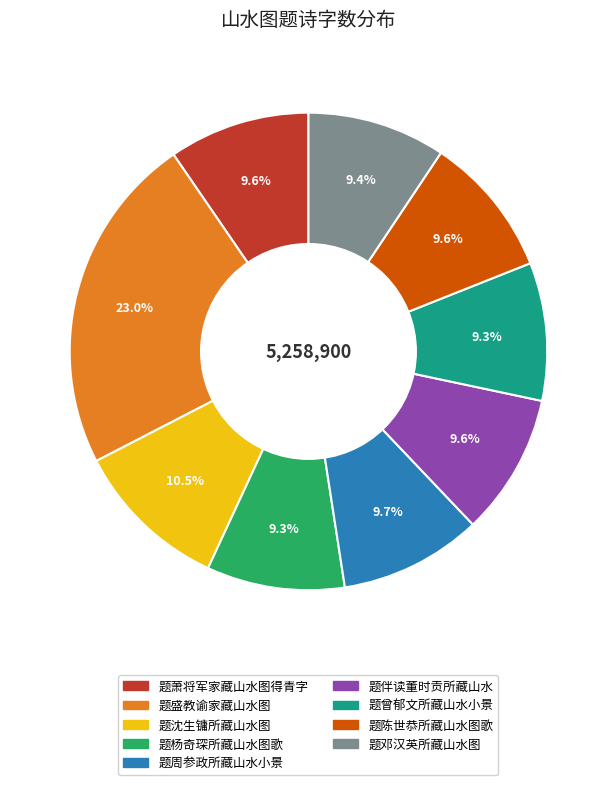

Which category has the biggest portion of the pie?

题盛教谕家藏山水图